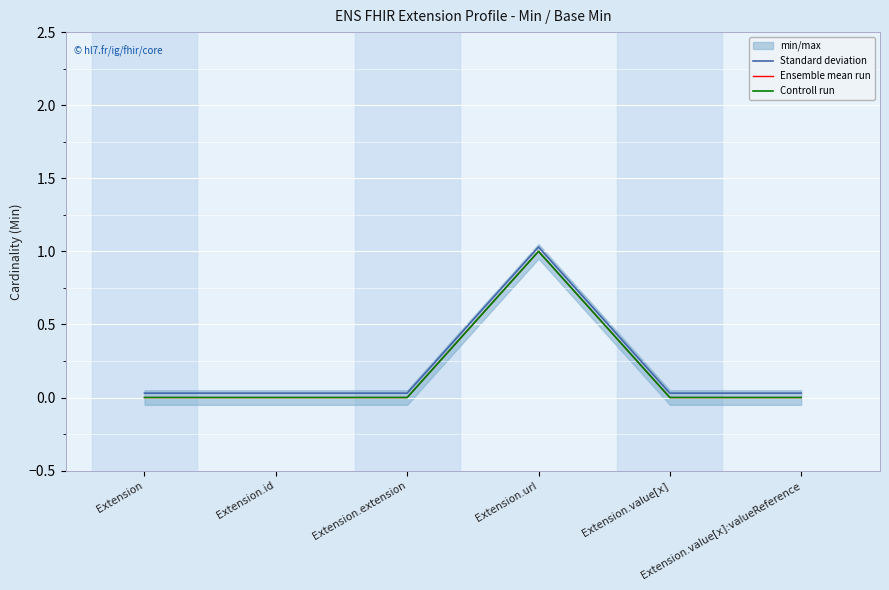

Rank the series at Extension.id from lowest to highest value.

Ensemble mean run, Controll run, Standard deviation